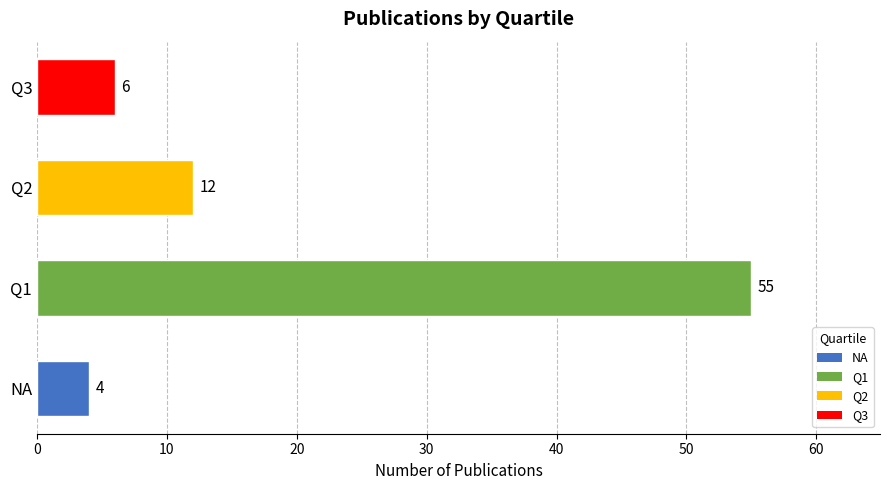

Between Q2 and Q1, which is larger?

Q1